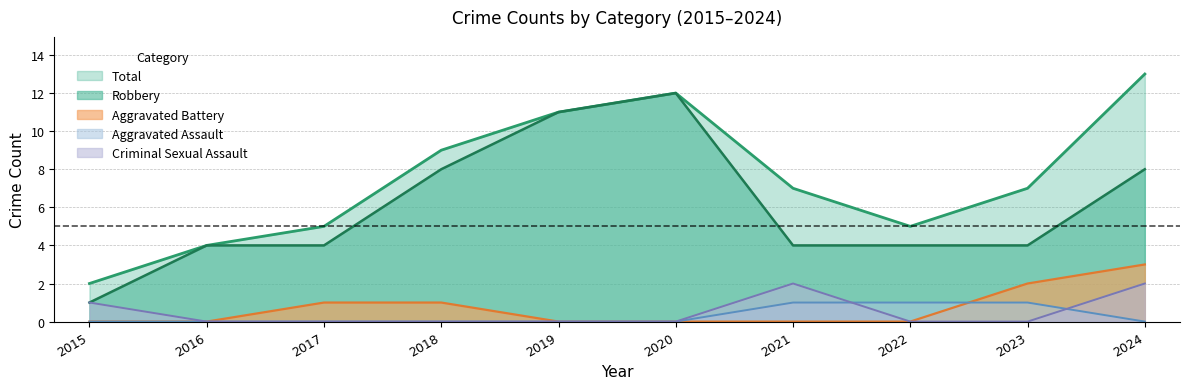

Which category has the highest value in the Criminal Sexual Assault series?

2021